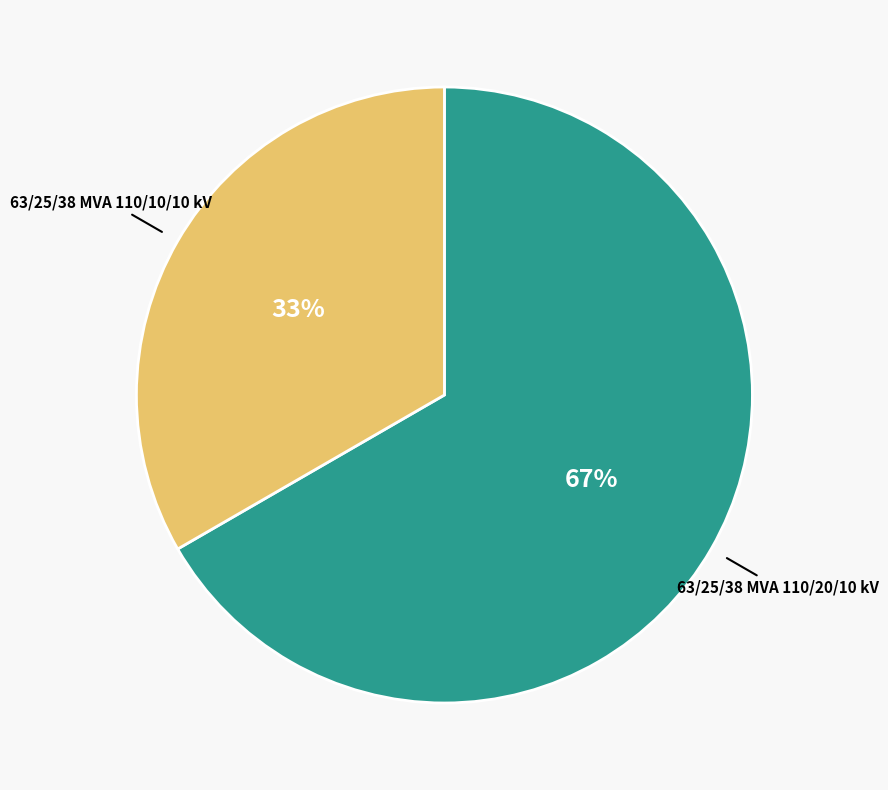

How many slices are in this pie chart?

2